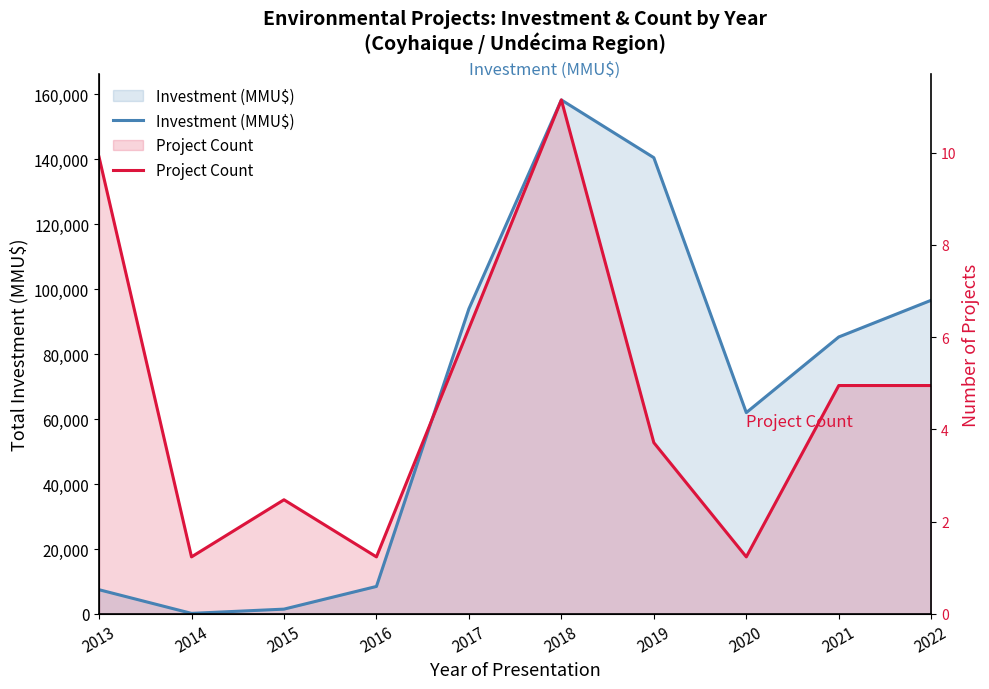

What is the difference between the maximum and minimum values in the Investment (MMU$) series?

158070.0